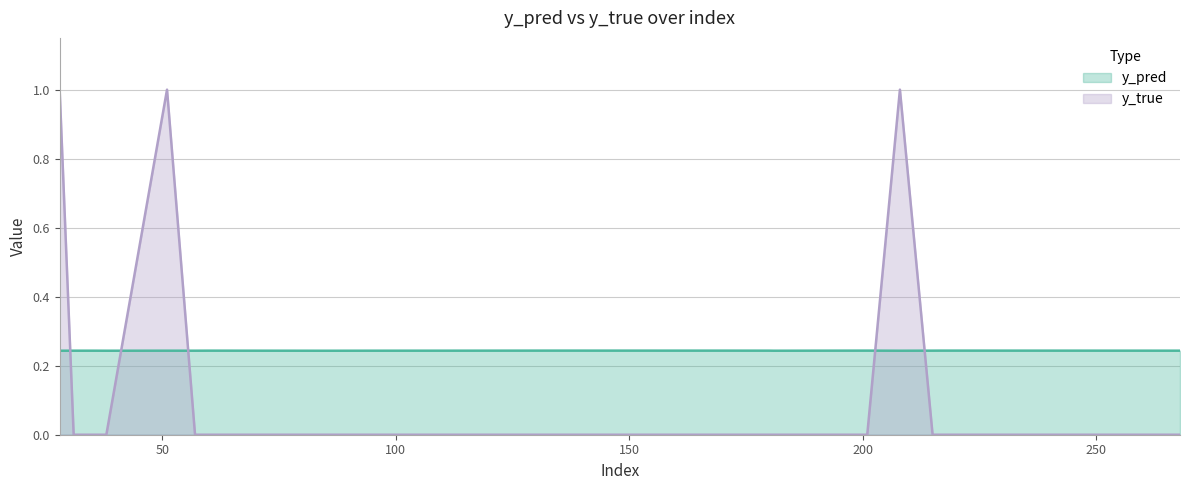

What is the total value across all series at 181?

0.2